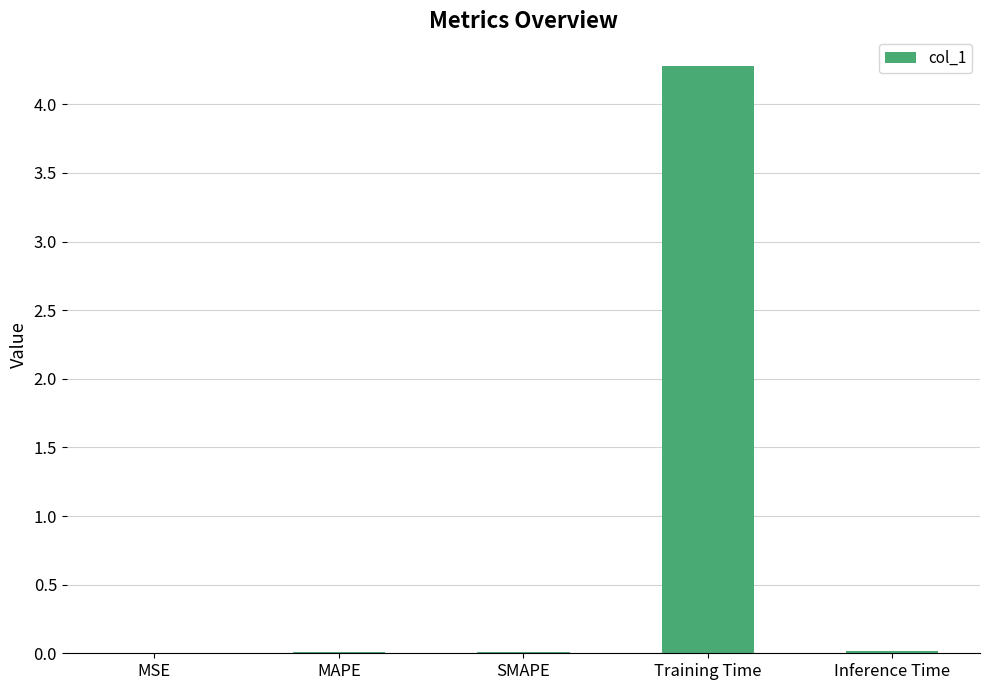

Which has a higher value, Inference Time or Training Time?

Training Time